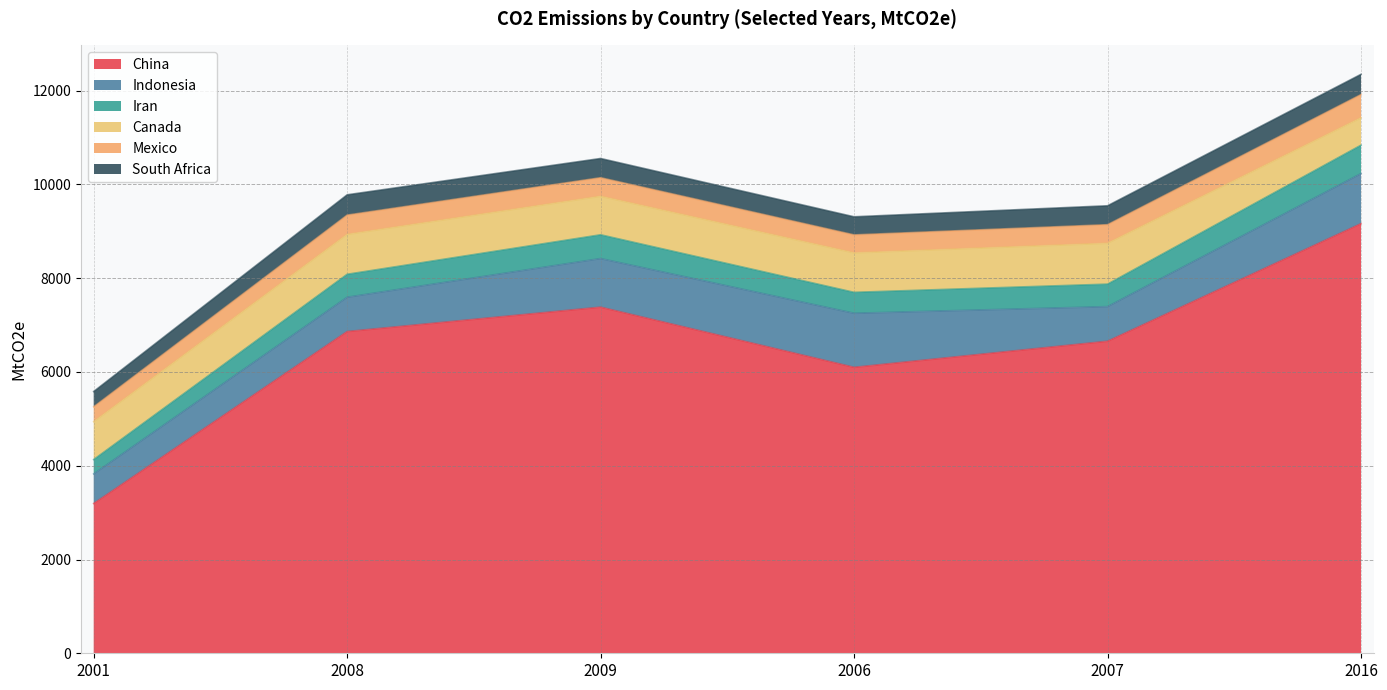

At how many categories does at least one series exceed 1836?

6